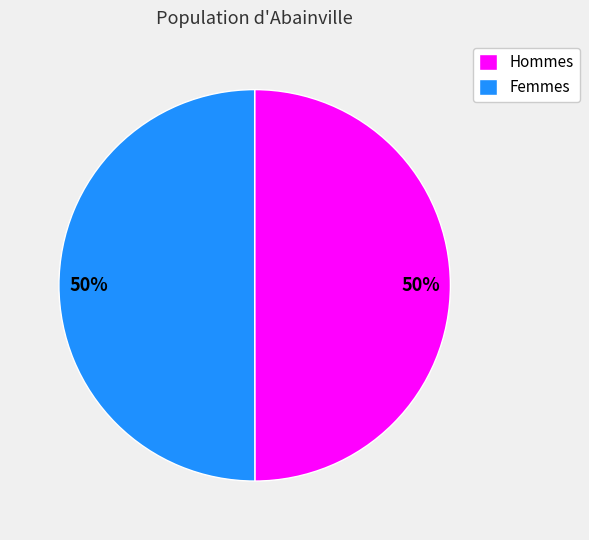

What is the ratio of the value at Femmes to the value at Hommes?

1.0